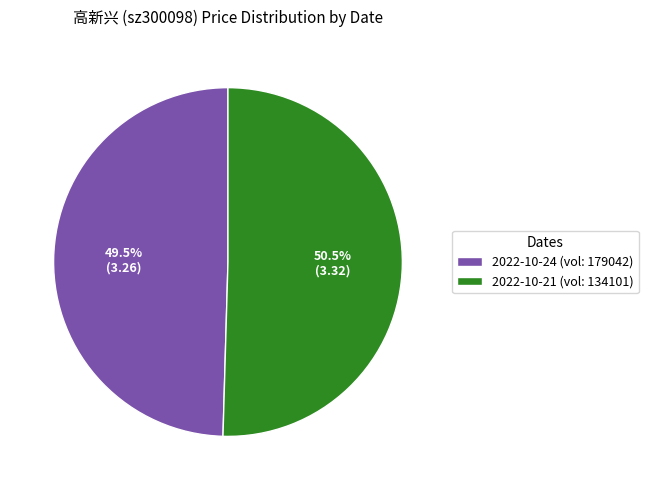

What percentage is NOT represented by 2022-10-24 (vol: 179042)?

50.5%